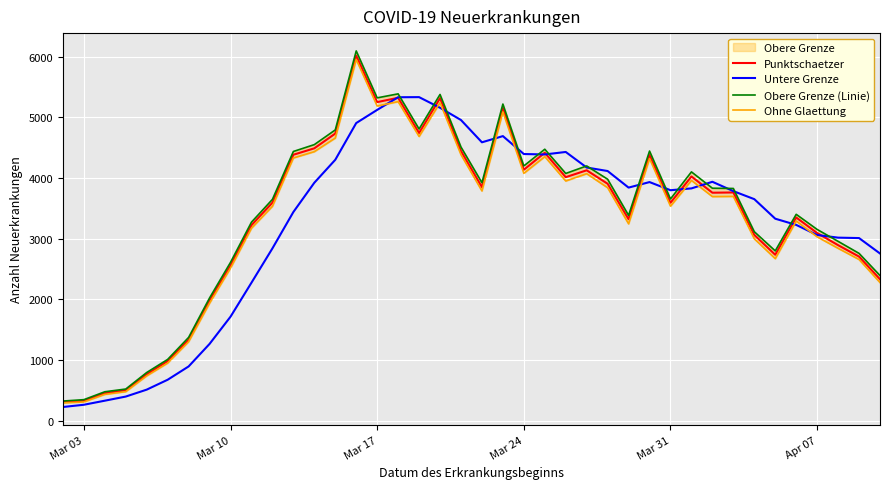

What is the highest value of the Punktschaetzer series?

6015